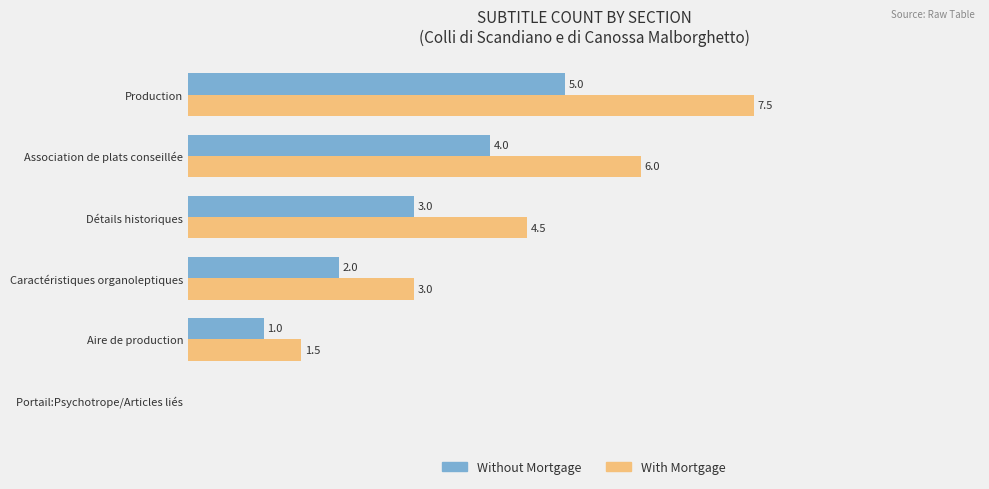

At which label is Without Mortgage closest to 2?

Caractéristiques organoleptiques